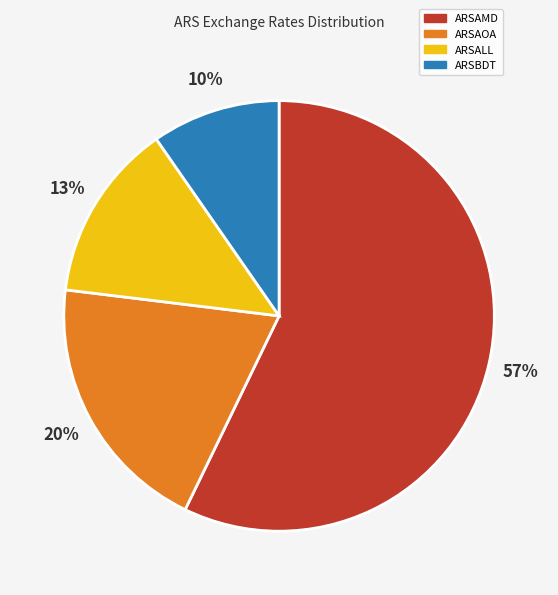

To the nearest percent, what is the average slice percentage?

25%